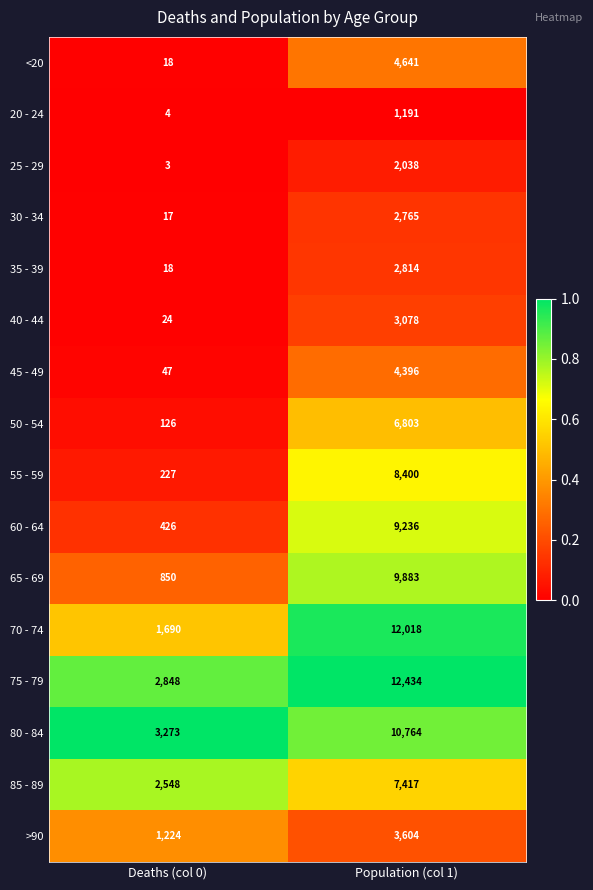

What is the maximum value shown in the chart?

12434